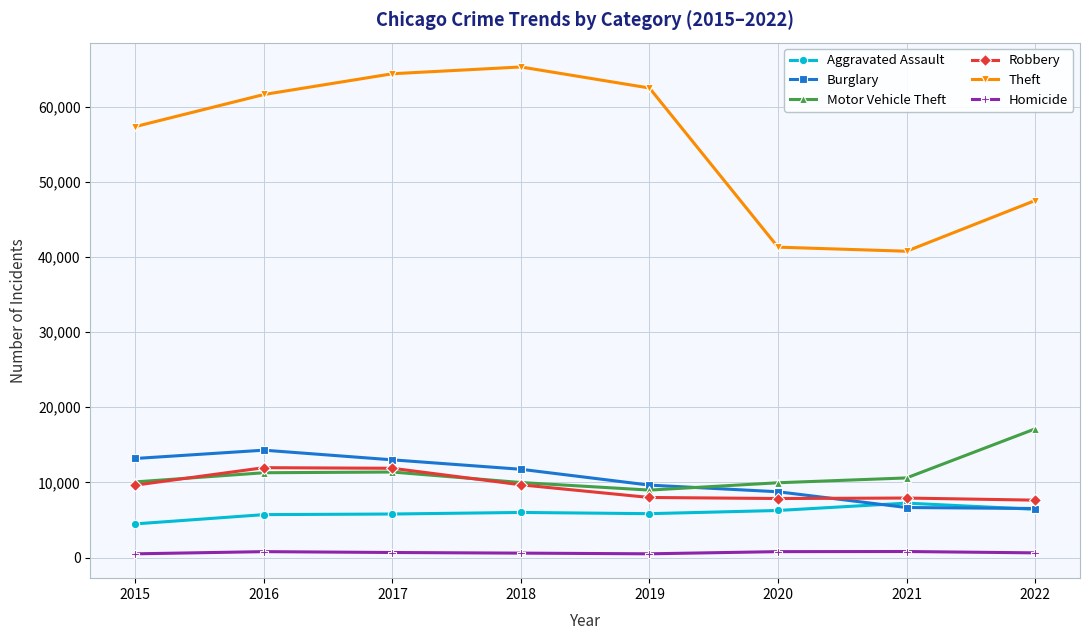

What is the difference between the maximum and minimum values in the Robbery series?

4322